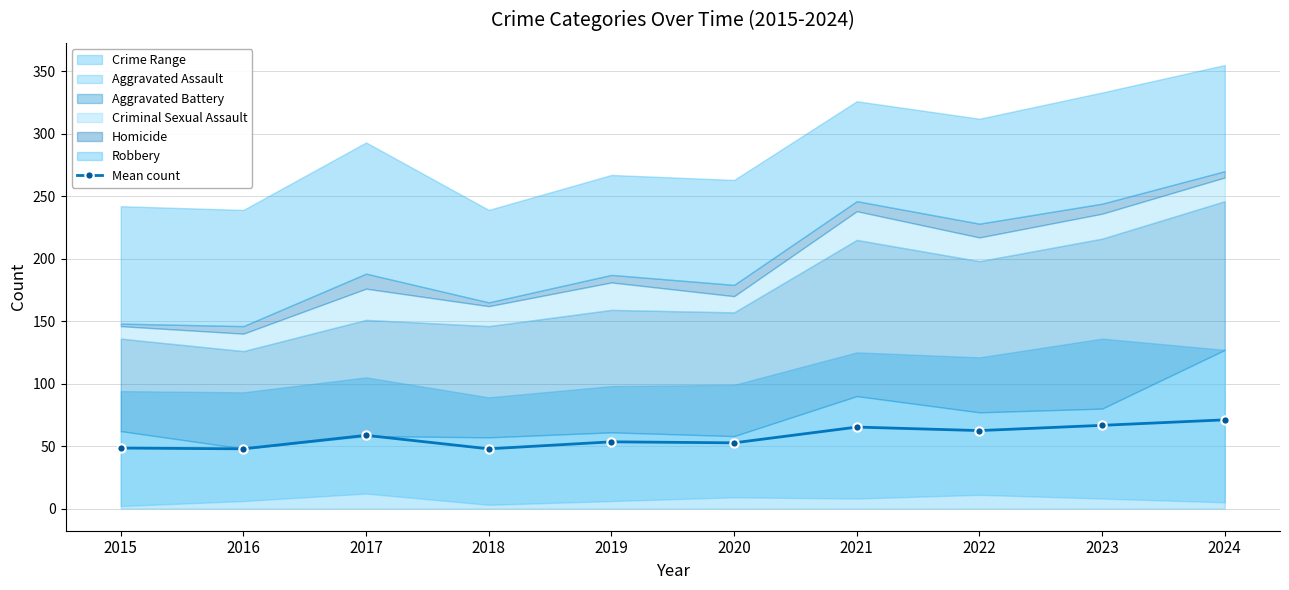

What is the average value?

57.4